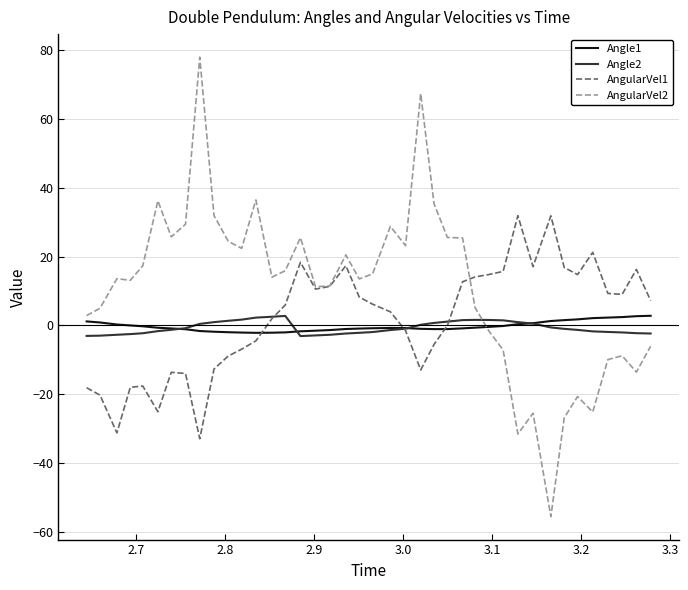

Which series has the largest range (max minus min)?

AngularVel2